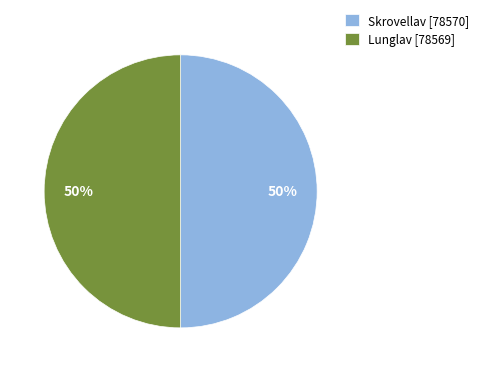

How many slices are in this pie chart?

2